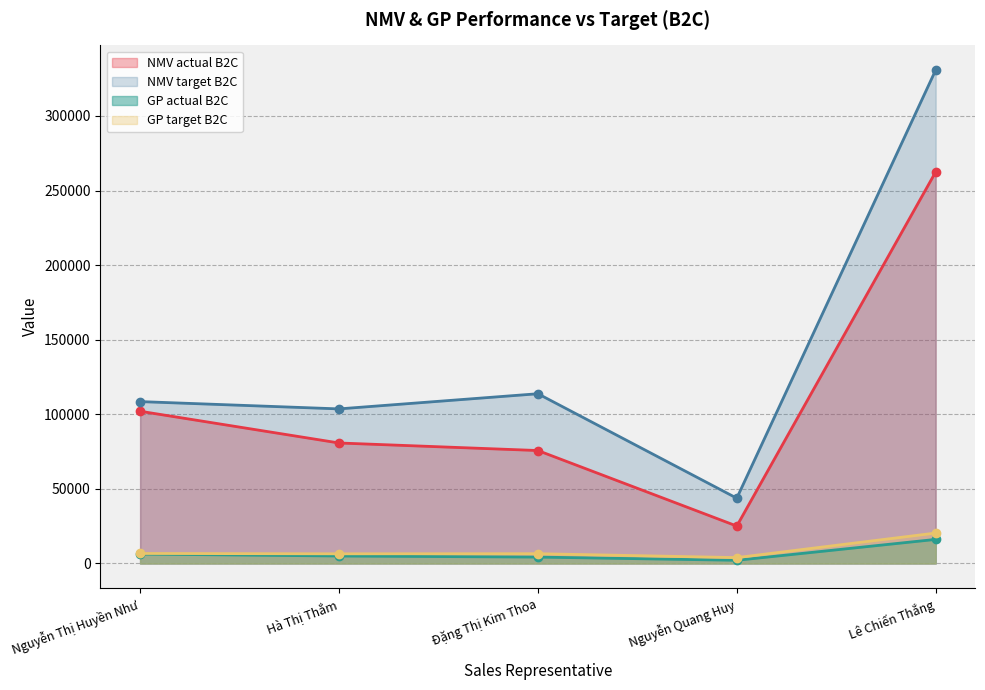

What is the approximate value of NMV actual B2C at Nguyễn Thị Huyền Như?

102073.0